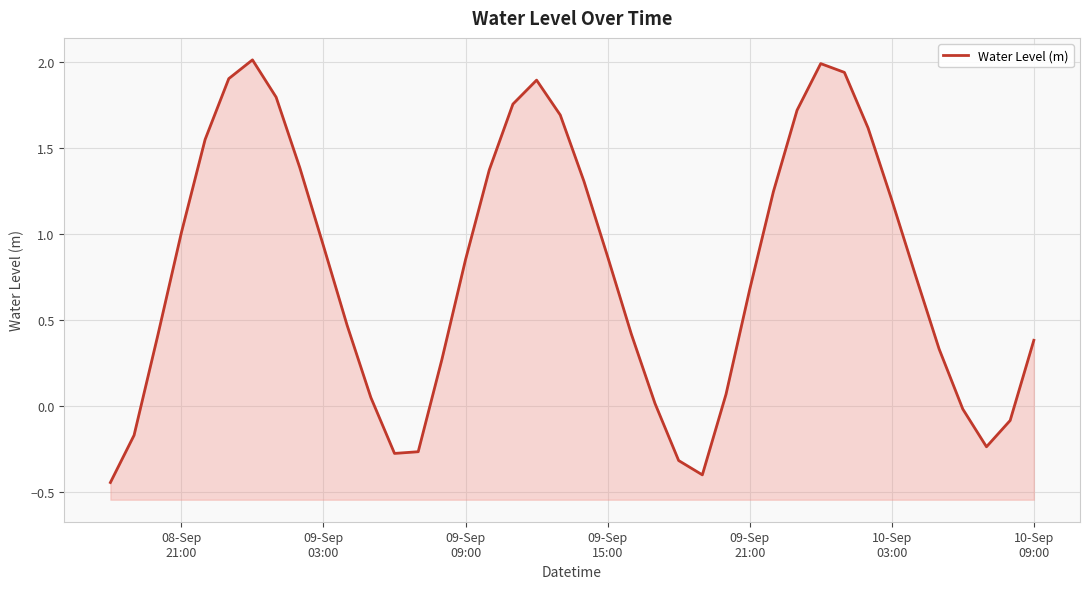

What is the difference between the maximum and minimum values?

2.5